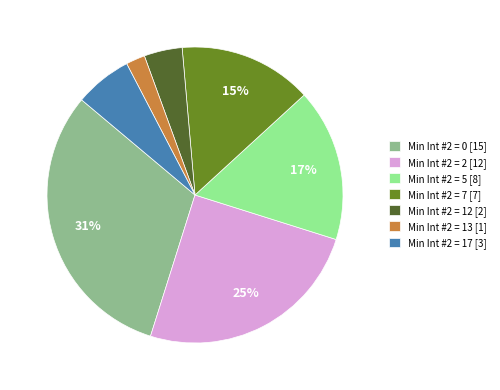

What percentage is the Min Int #2 = 0 [15] slice, to the nearest percent?

31%